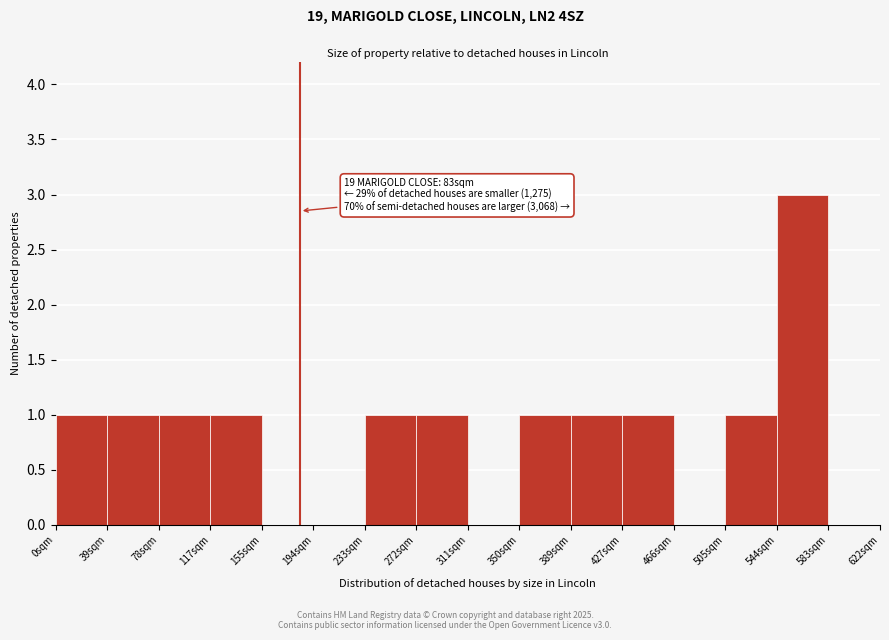

Reading right to left, transcribe all the data shown in this chart.

583sqm=0	544sqm=3	505sqm=1	466sqm=0	427sqm=1	389sqm=1	350sqm=1	311sqm=0	272sqm=1	233sqm=1	194sqm=0	155sqm=0	117sqm=1	78sqm=1	39sqm=1	0sqm=1